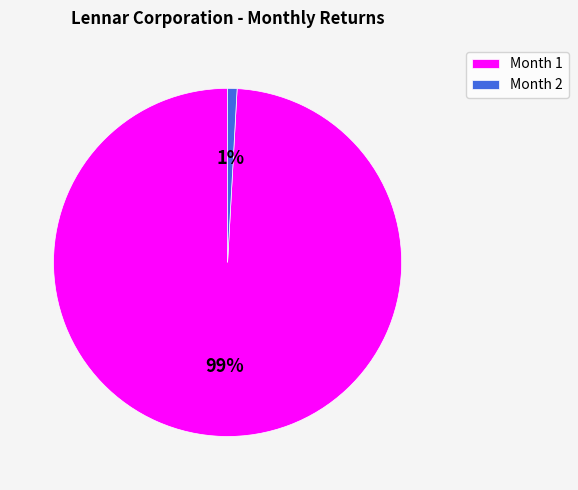

What is the largest slice in the pie chart?

Month 1